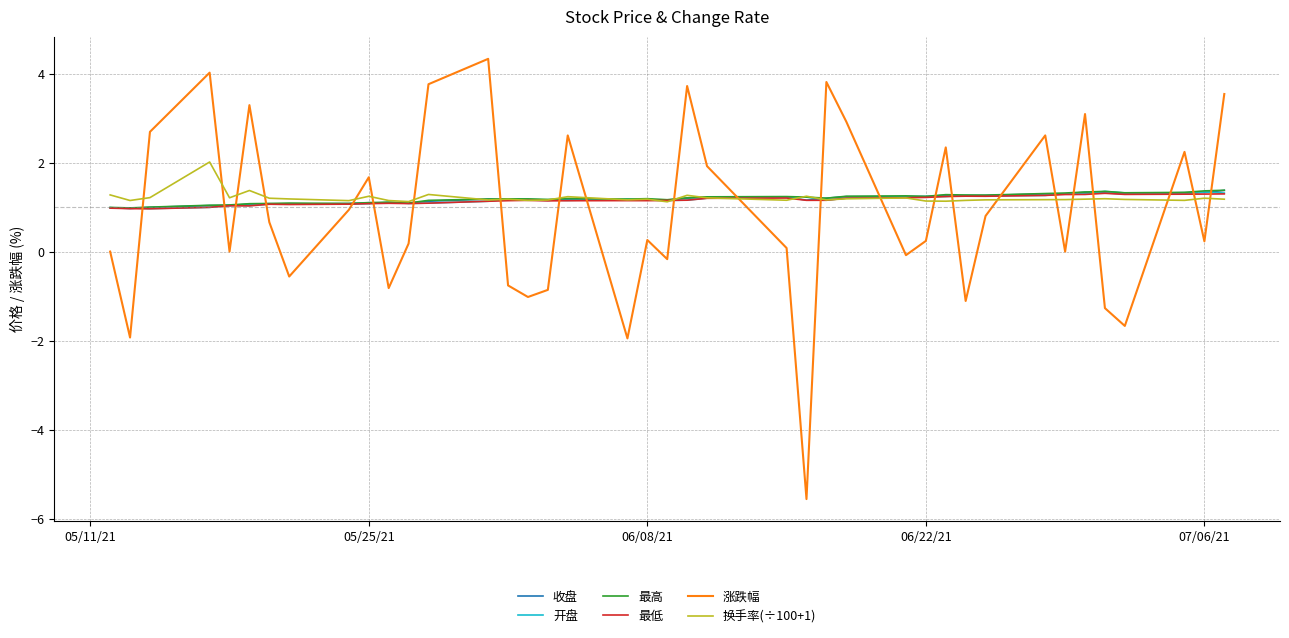

After their last crossing, which series has the higher values: 涨跌幅 or 最高?

涨跌幅